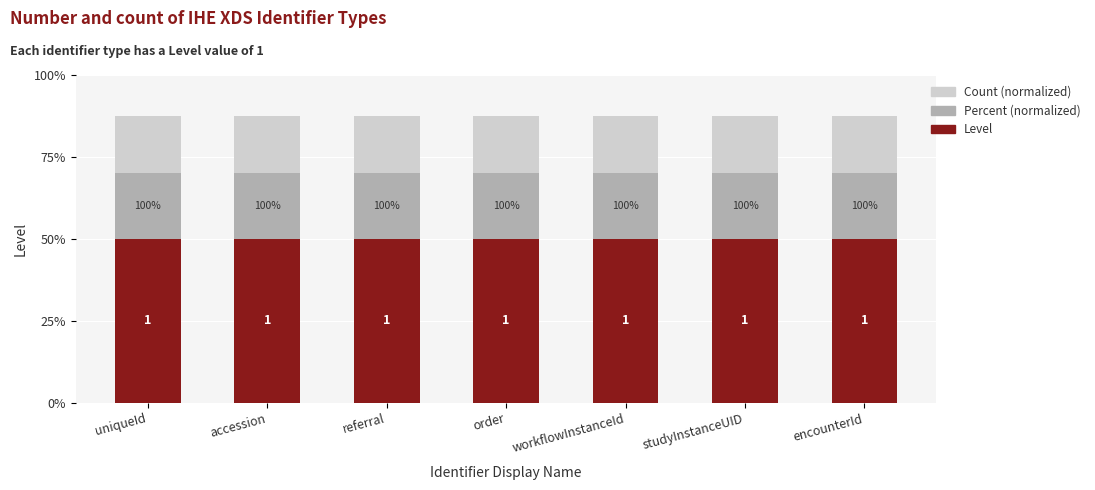

What is the minimum value for Level?

1.0